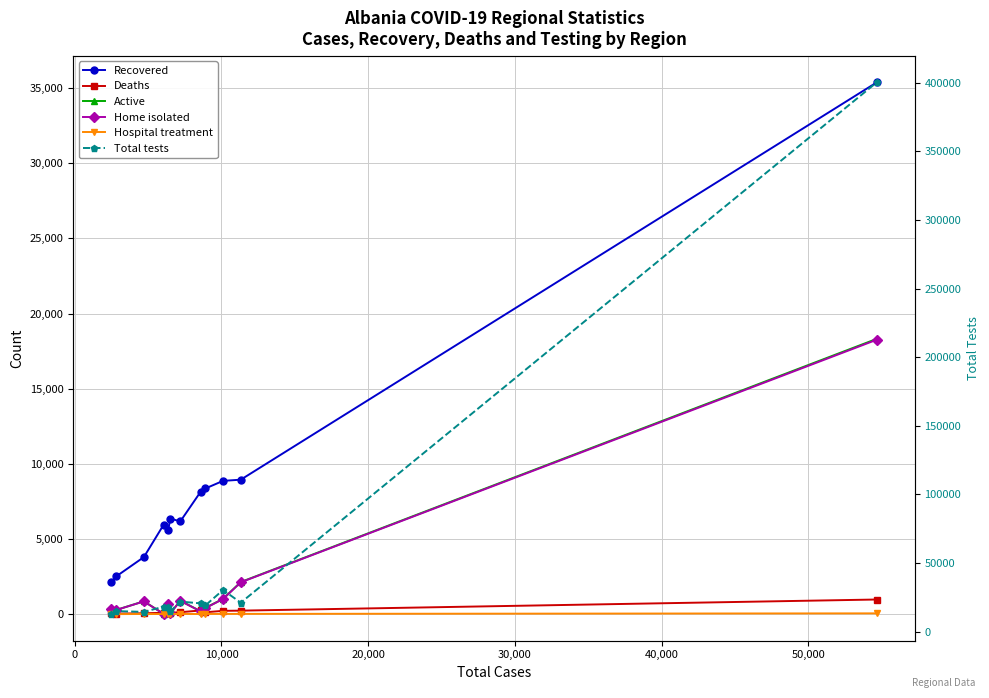

How many lines are shown in the chart?

6